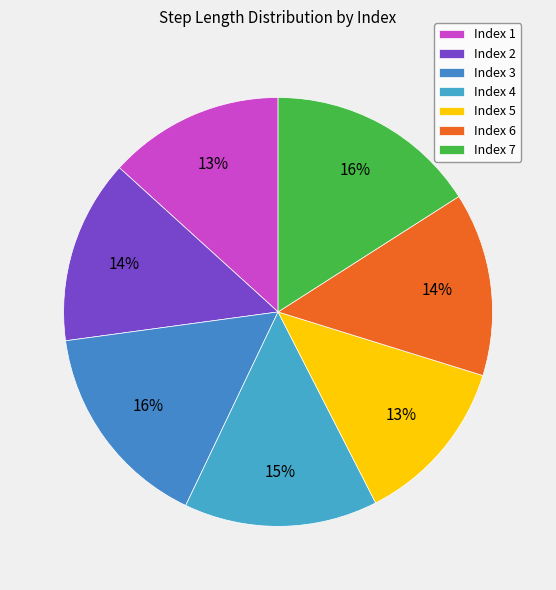

Count the number of slices in the pie.

7